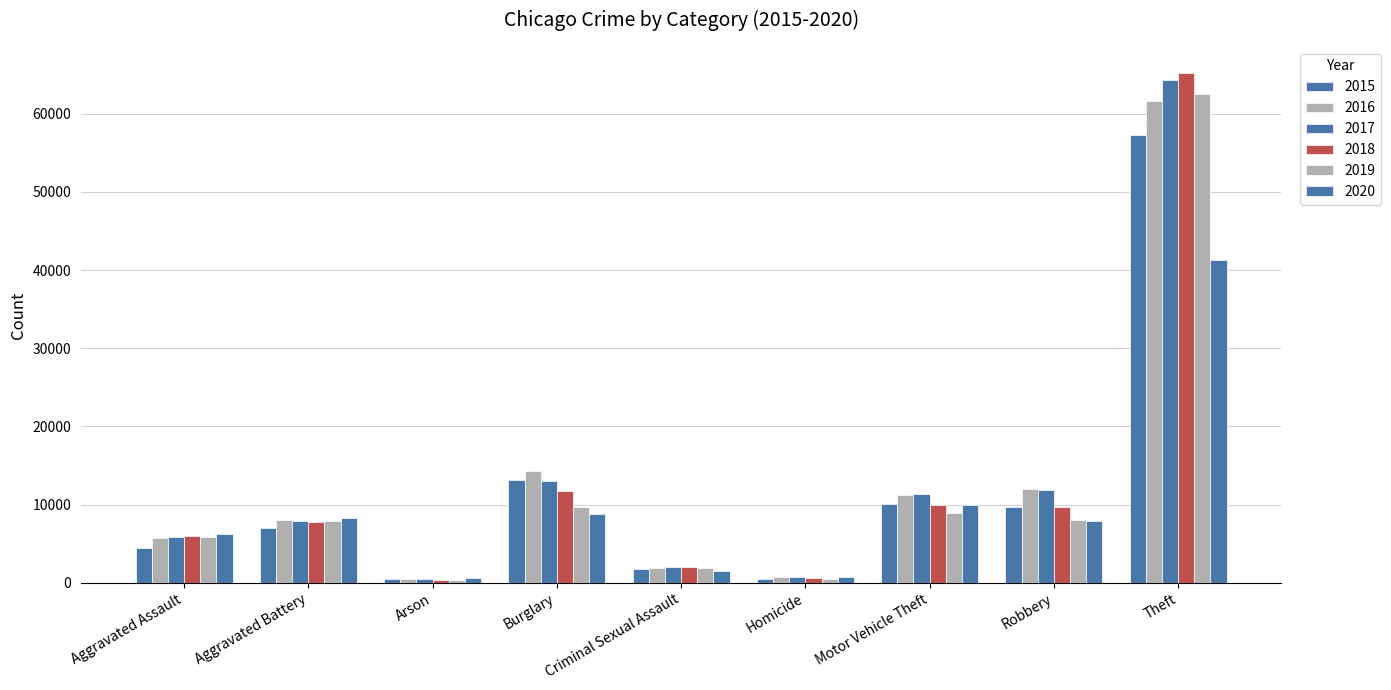

Are the bars horizontal?

No